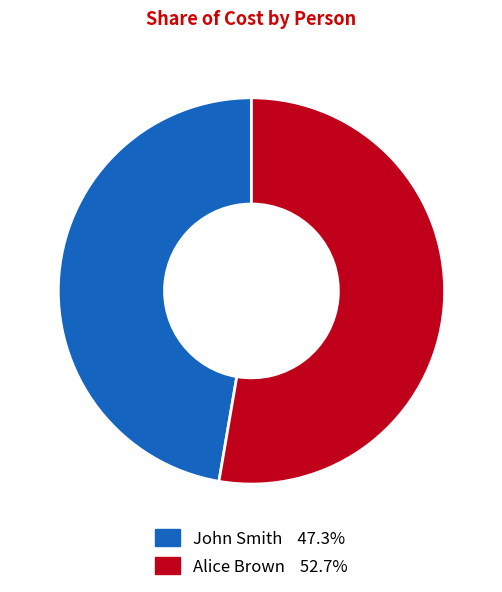

Do John Smith and Alice Brown together represent more than half of the pie?

Yes